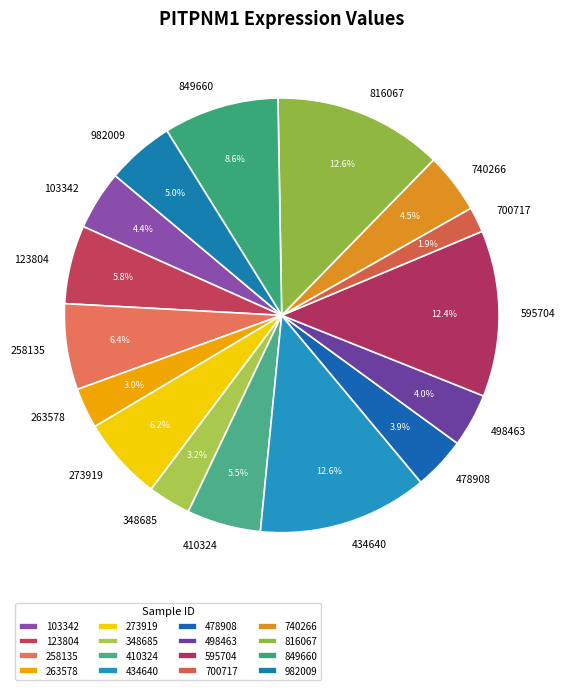

How much of the chart is everything except 410324?

94.5%